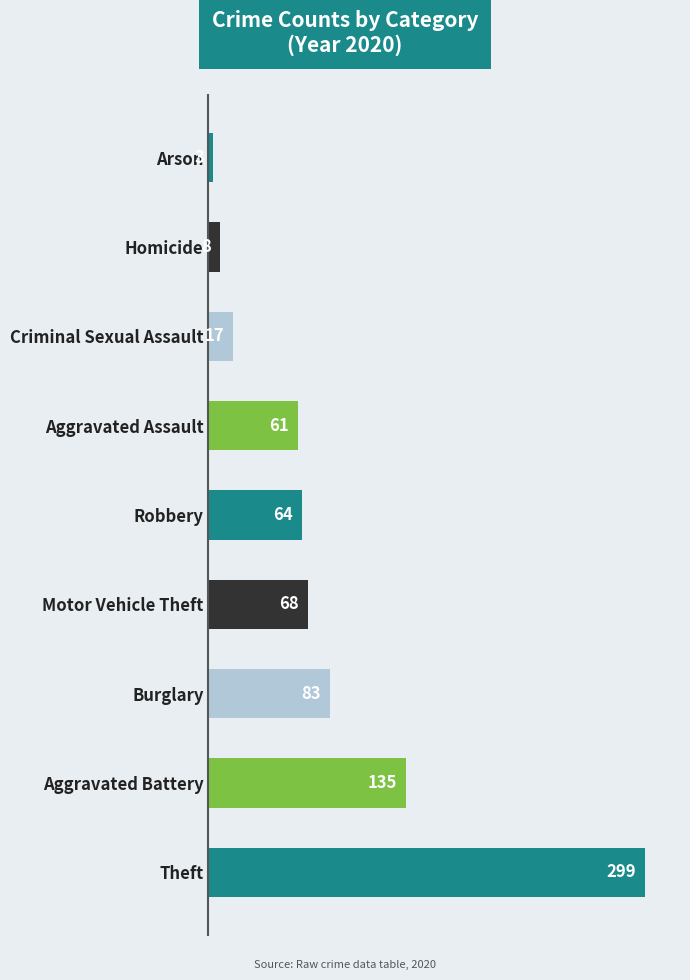

What is the sum of the values at Motor Vehicle Theft and Theft?

367